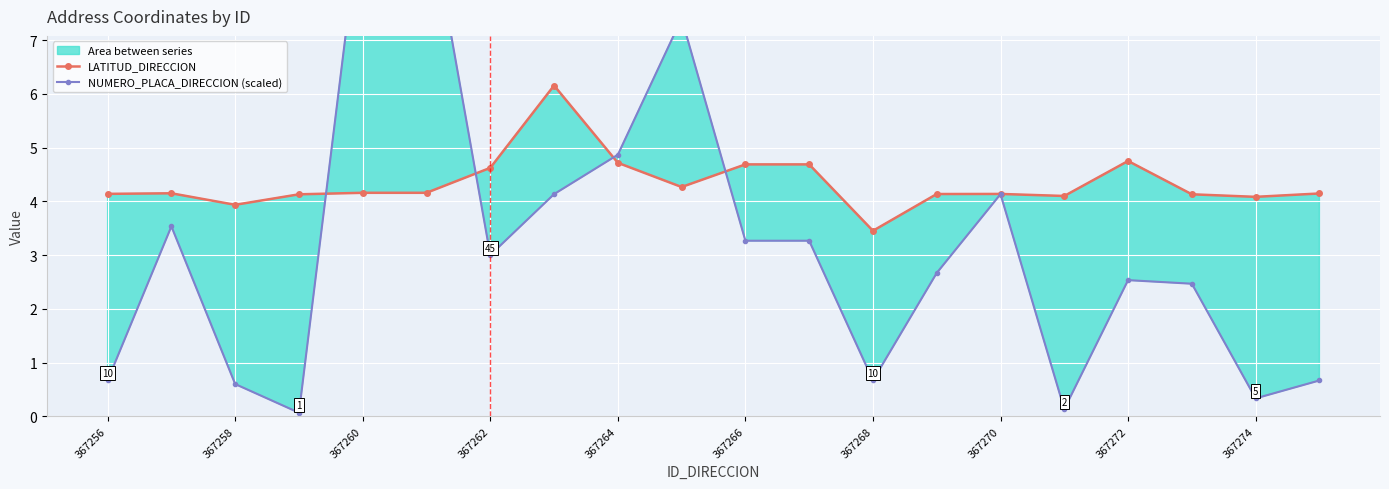

How many data points in LATITUD_DIRECCION are less than 4?

2